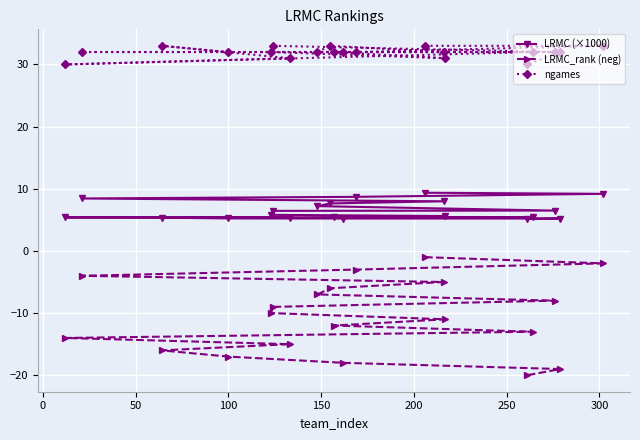

What is the maximum value shown in the chart?

33.0